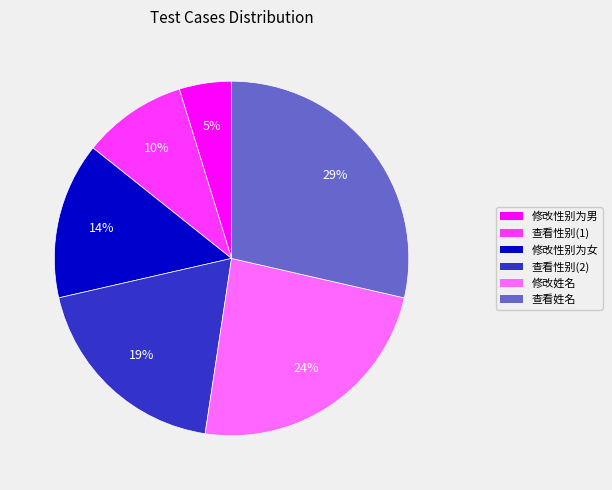

To the nearest percent, what is the difference between the largest and smallest slice percentages?

24%